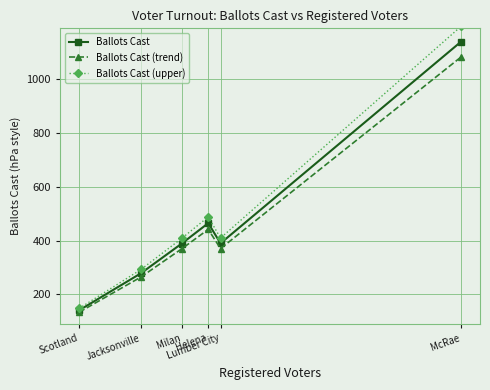

True or false: Ballots Cast (trend) and Ballots Cast (upper) cross at least once.

False